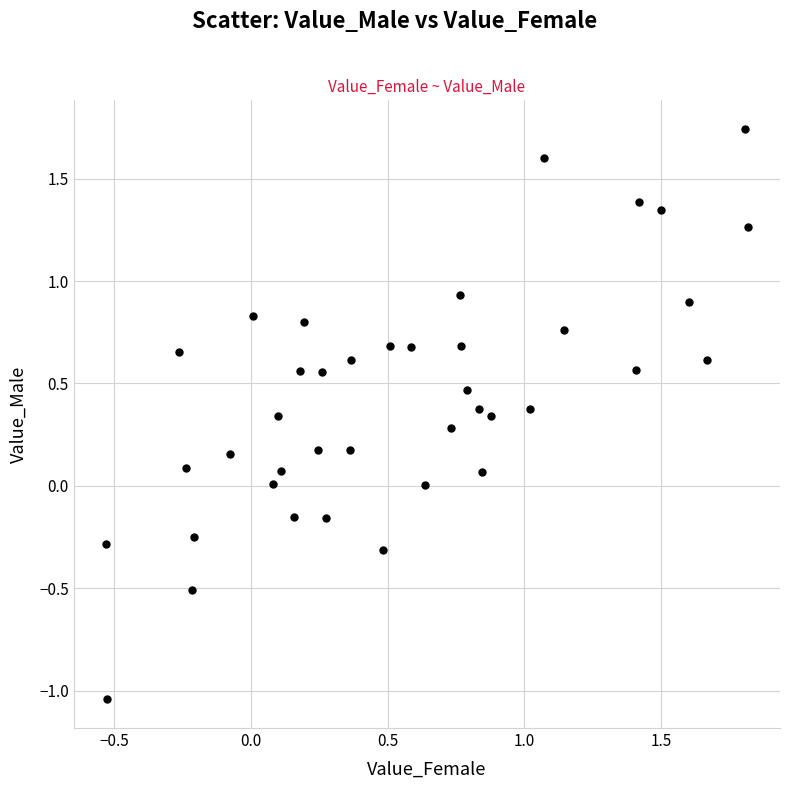

What is the range of X values (max minus min)?

2.3